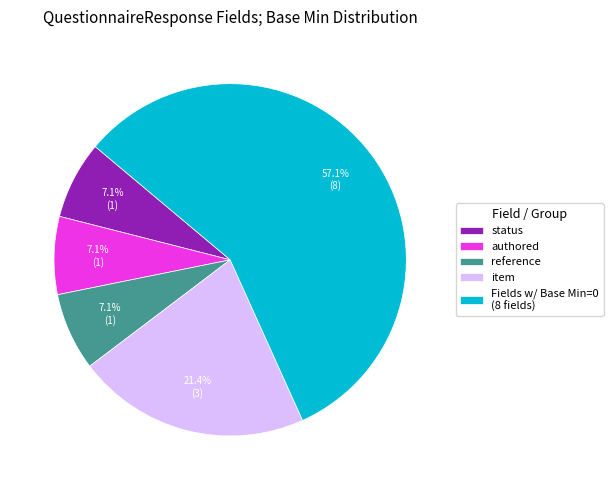

Which category has the biggest portion of the pie?

Fields w/ Base Min=0 (8 fields)